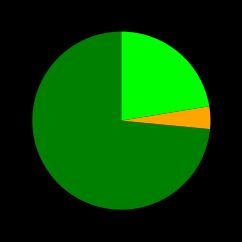

Is there a majority slice in this chart?

Yes